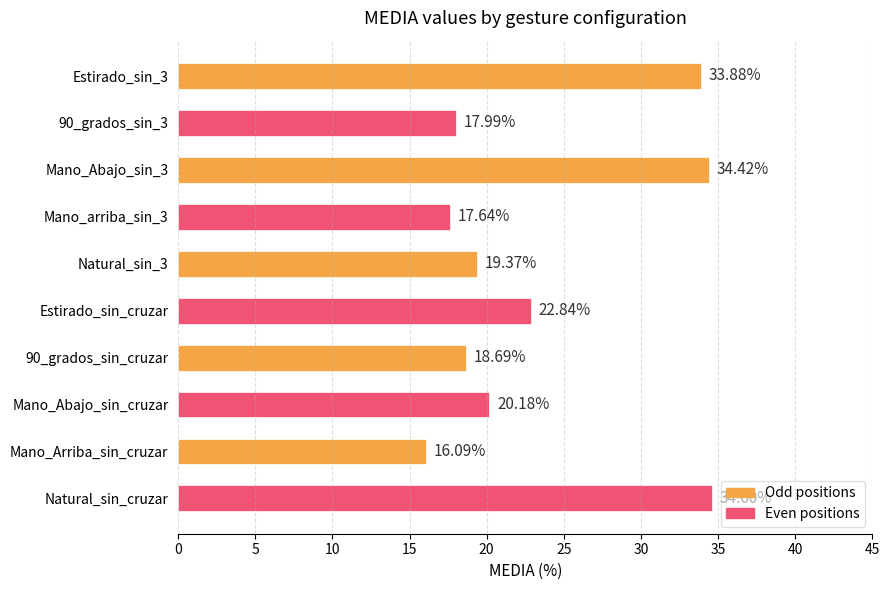

List the labels in order of value, smallest first.

Mano_Arriba_sin_cruzar, Mano_arriba_sin_3, 90_grados_sin_3, 90_grados_sin_cruzar, Natural_sin_3, Mano_Abajo_sin_cruzar, Estirado_sin_cruzar, Estirado_sin_3, Mano_Abajo_sin_3, Natural_sin_cruzar